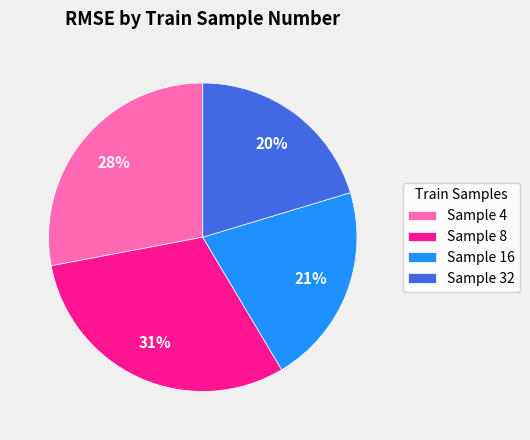

The Sample 4 slice represents 15% of the pie. True or false?

False